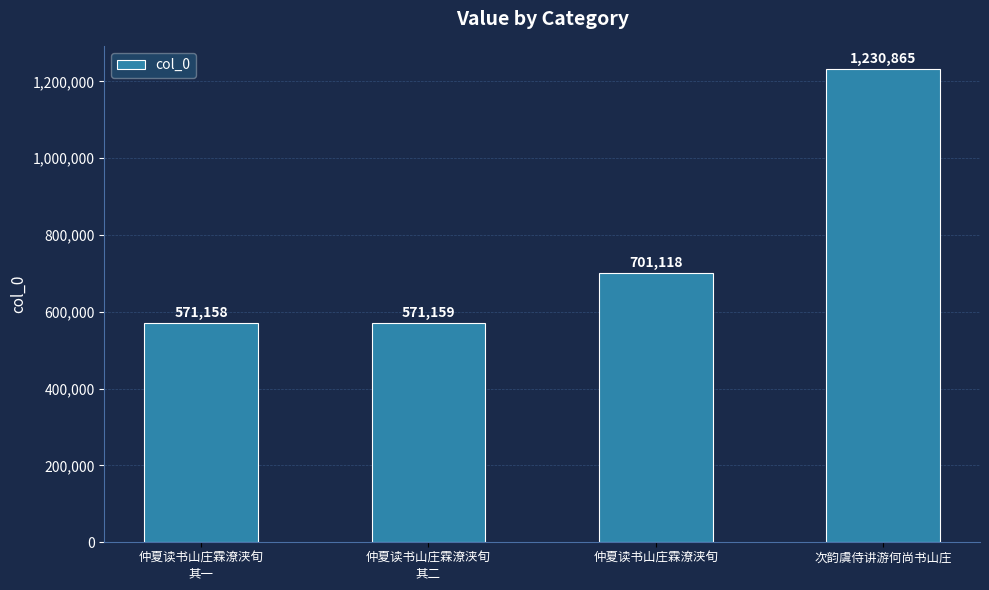

What is the difference between the values at 次韵虞侍讲游何尚书山庄 and 仲夏读书山庄霖潦浃旬?

529747